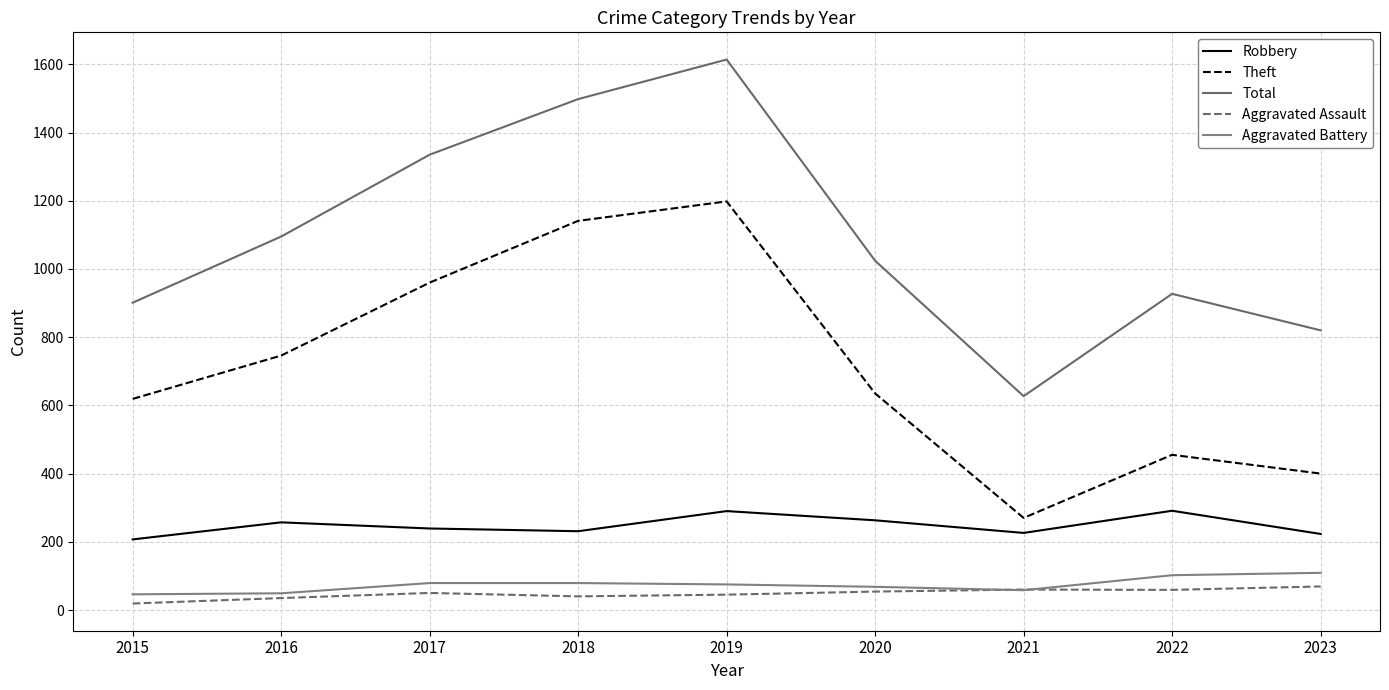

The value of Robbery at 2019 is 290. True or false?

True